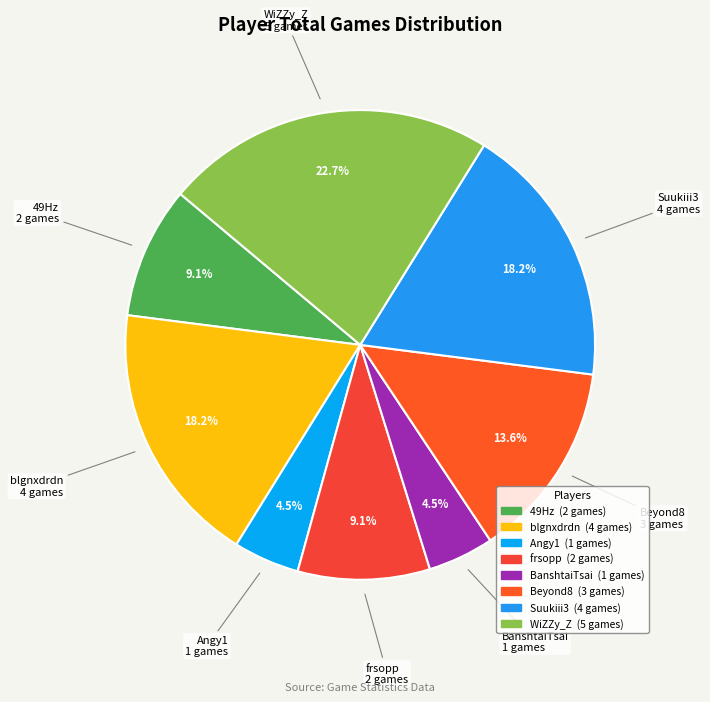

Which category has the biggest portion of the pie?

WiZZy_Z